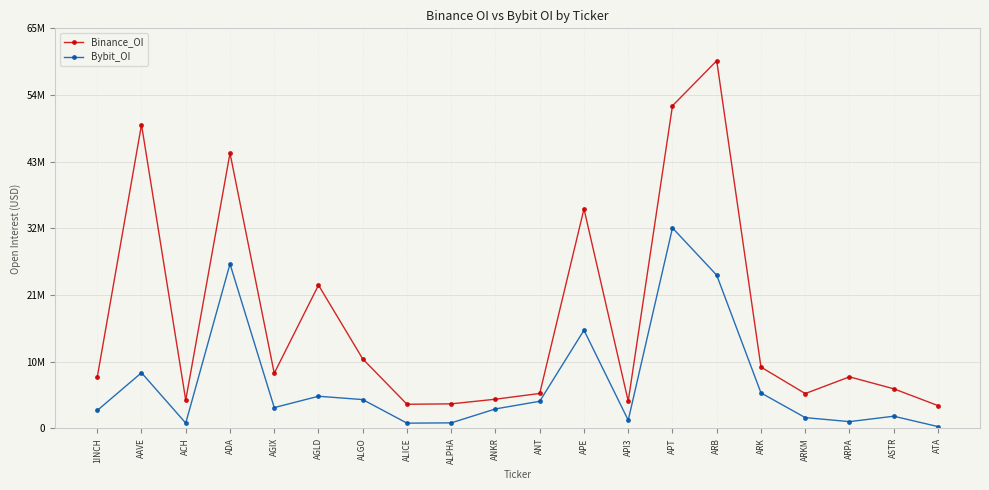

What are all the series names shown in the legend?

Binance_OI, Bybit_OI